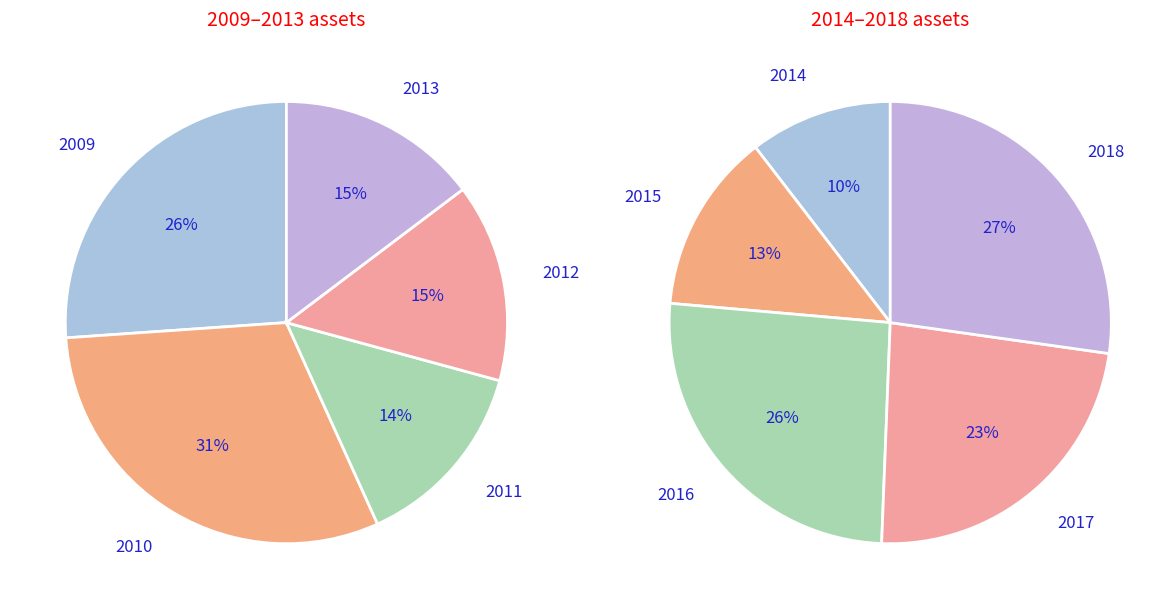

How many slices are in this pie chart?

10